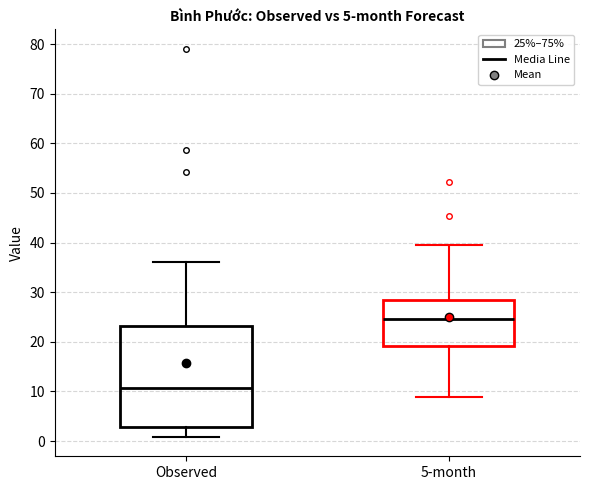

Reading left to right, read every box against the y-axis: the position of its median line, the range the box covers, and the ends of its whiskers. The values are not printed on the chart, so give them approximately, as read against the axis.

Observed: median 11, box 3 to 23, whiskers 1 to 36
5-month: median 25, box 19 to 28, whiskers 9 to 40